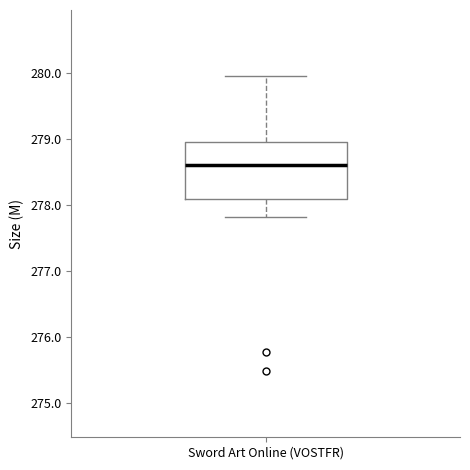

Read this box plot against the y-axis: the position of the median line, the range covered by the box, and the ends of both whiskers. The values are not printed on the chart, so give them approximately, as read against the axis.

median 278.6, box 278.1 to 278.9, whiskers 277.8 to 280.0